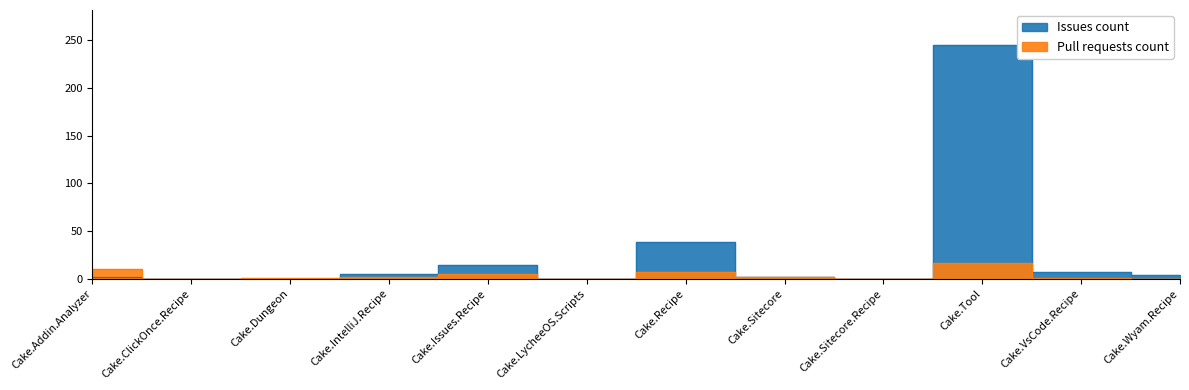

Between Cake.IntelliJ.Recipe and Cake.Dungeon, which is larger?

Cake.IntelliJ.Recipe